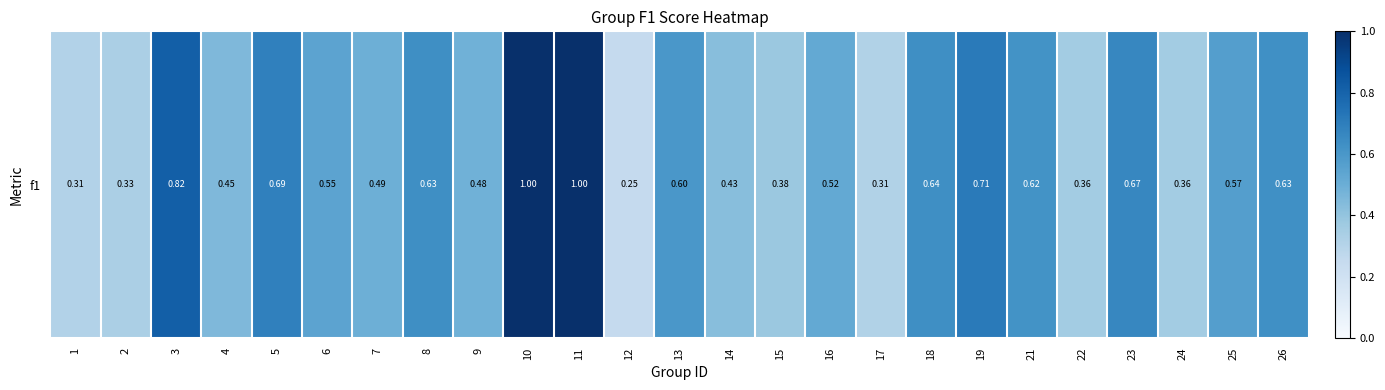

Rank the categories by value from lowest to highest.

12, 1, 17, 2, 22, 24, 15, 14, 4, 9, 7, 16, 6, 25, 13, 21, 26, 8, 18, 23, 5, 19, 3, 10, 11